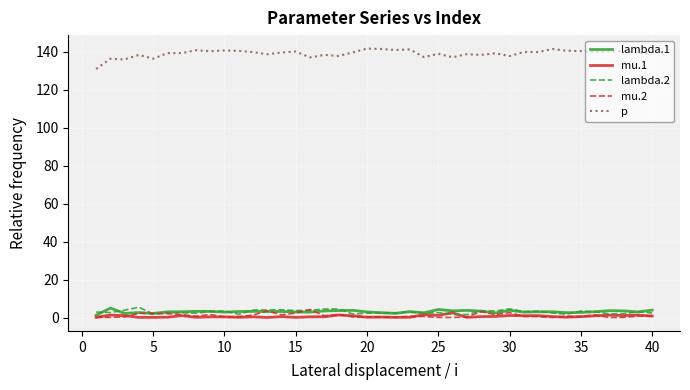

What is the greatest value displayed?

141.6